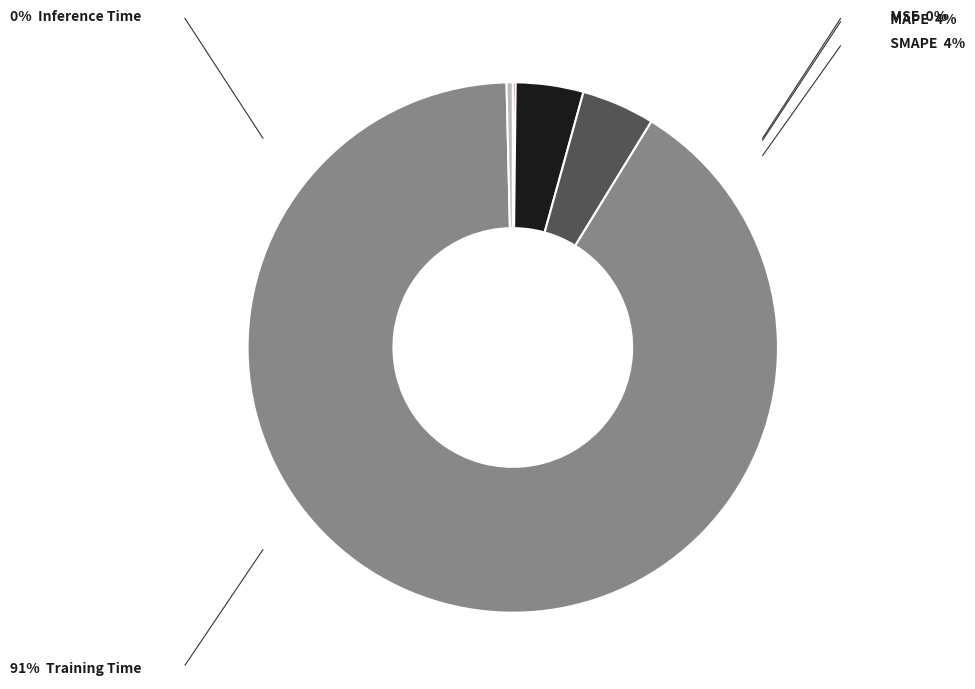

Does any single category account for the majority?

Yes